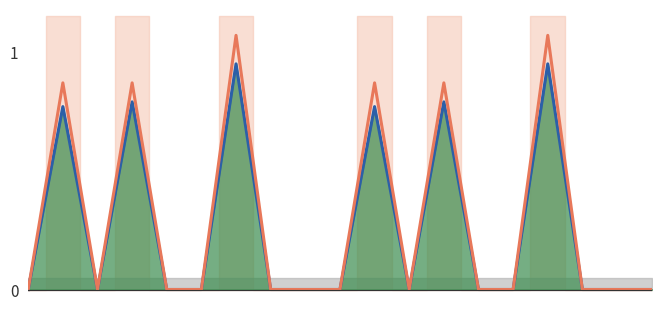

At which category does High_norm reach its first local valley?

2